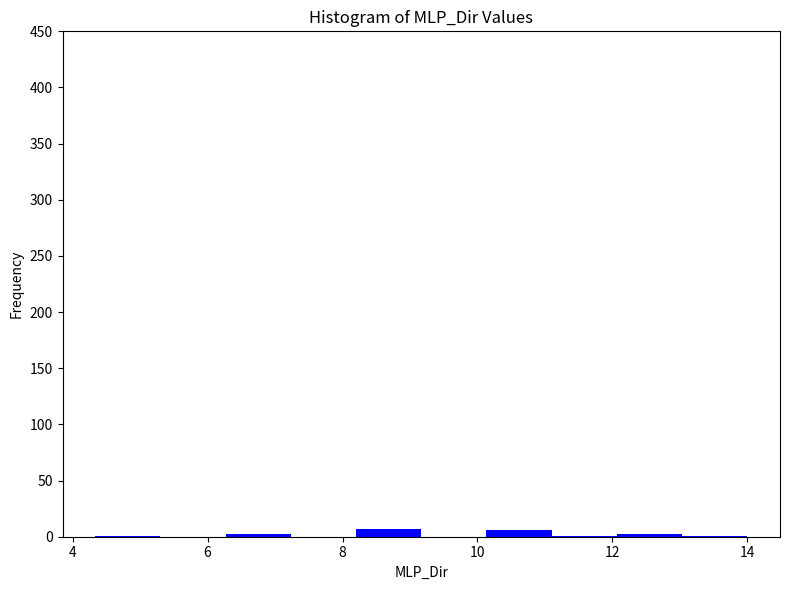

Reading left to right, list every bar in this chart as the range it spans on the x-axis followed by its height. Neither the bar edges nor the heights are printed on the chart, so give them approximately, as read against the axes.

4.4 to 5.4: under 5
5.4 to 6.2: 0
6.2 to 7.2: under 5
7.2 to 8.2: 0
8.2 to 9.2: 5
9.2 to 10.2: 0
10.2 to 11.2: 5
11.2 to 12.0: under 5
12.0 to 13.0: under 5
13.0 to 14.0: under 5